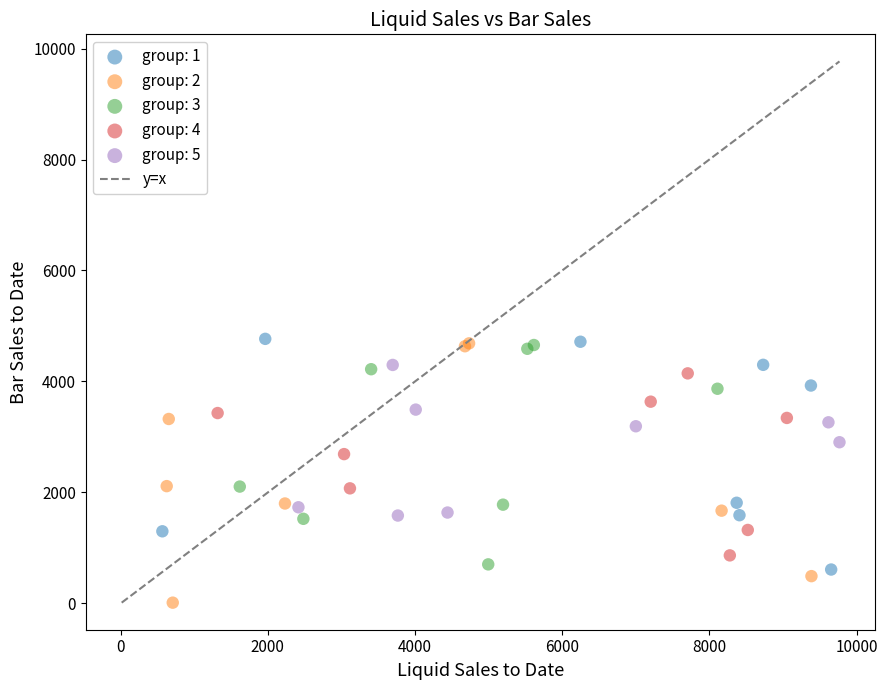

Which series contains the lowest Y value?

group: 2